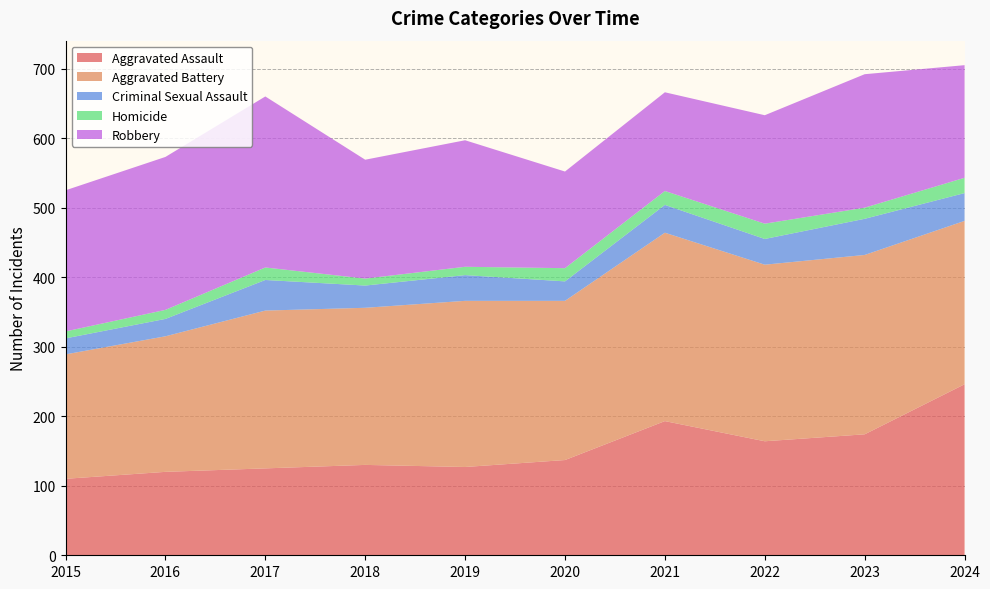

Reading left to right, transcribe all the data shown in this chart.

Aggravated Assault: 110	120	125	130	127	137	193	164	174	246
Aggravated Battery: 179	195	227	226	239	229	271	254	258	235
Criminal Sexual Assault: 23	25	44	32	37	28	40	37	52	40
Homicide: 10	13	18	10	12	19	20	22	16	22
Robbery: 203	220	246	171	182	139	142	156	192	162